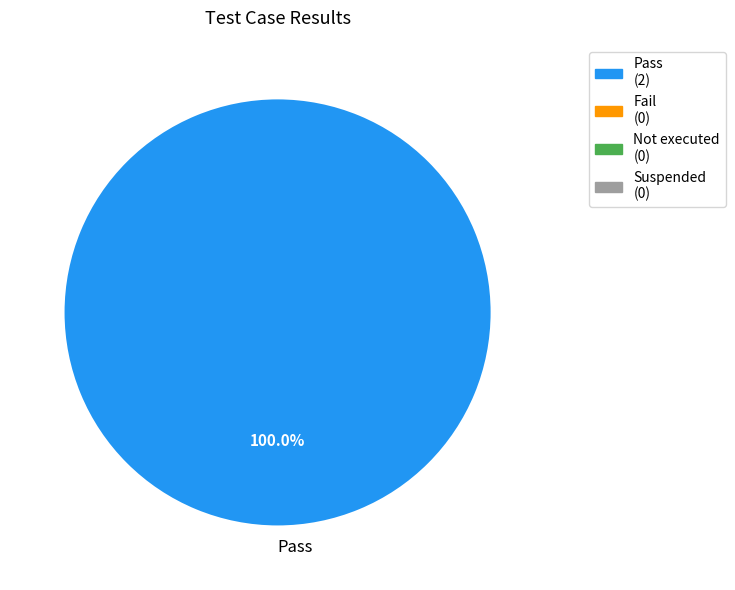

Rank the categories by value from highest to lowest.

Pass